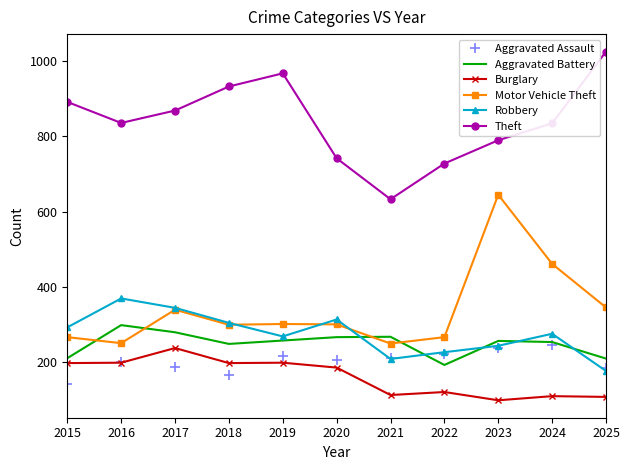

What is the spread (max minus min) of values at 2019?

770